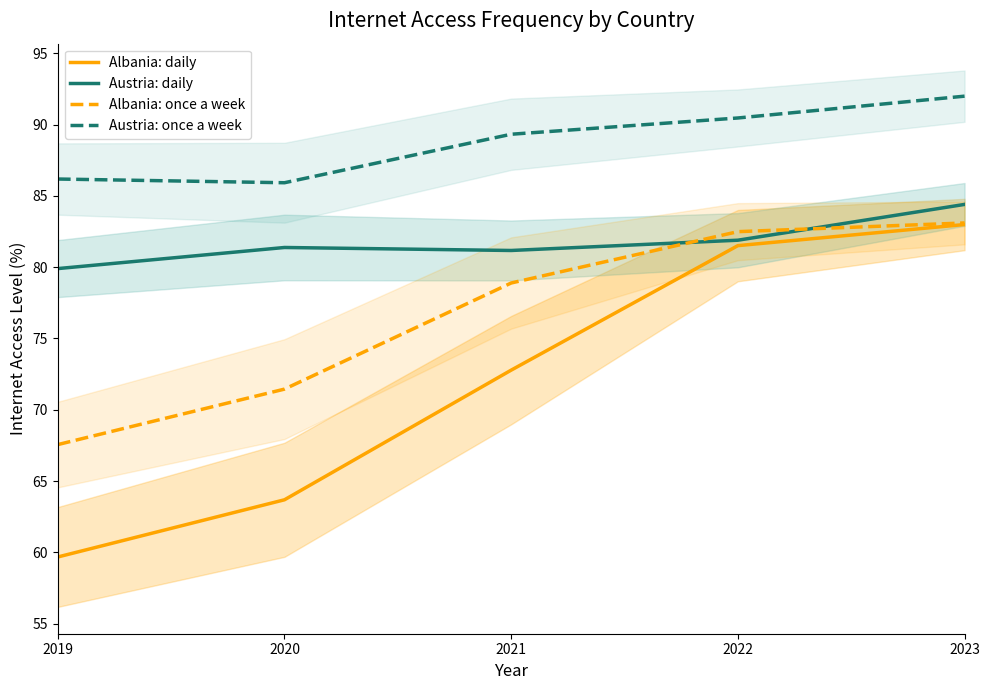

What are all the series names shown in the legend?

Albania: daily, Austria: daily, Albania: once a week, Austria: once a week